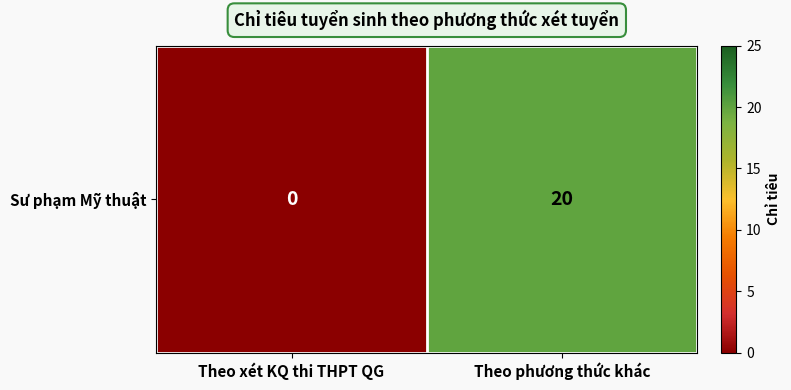

Rank the categories by value from highest to lowest.

Theo phương thức khác, Theo xét KQ thi THPT QG